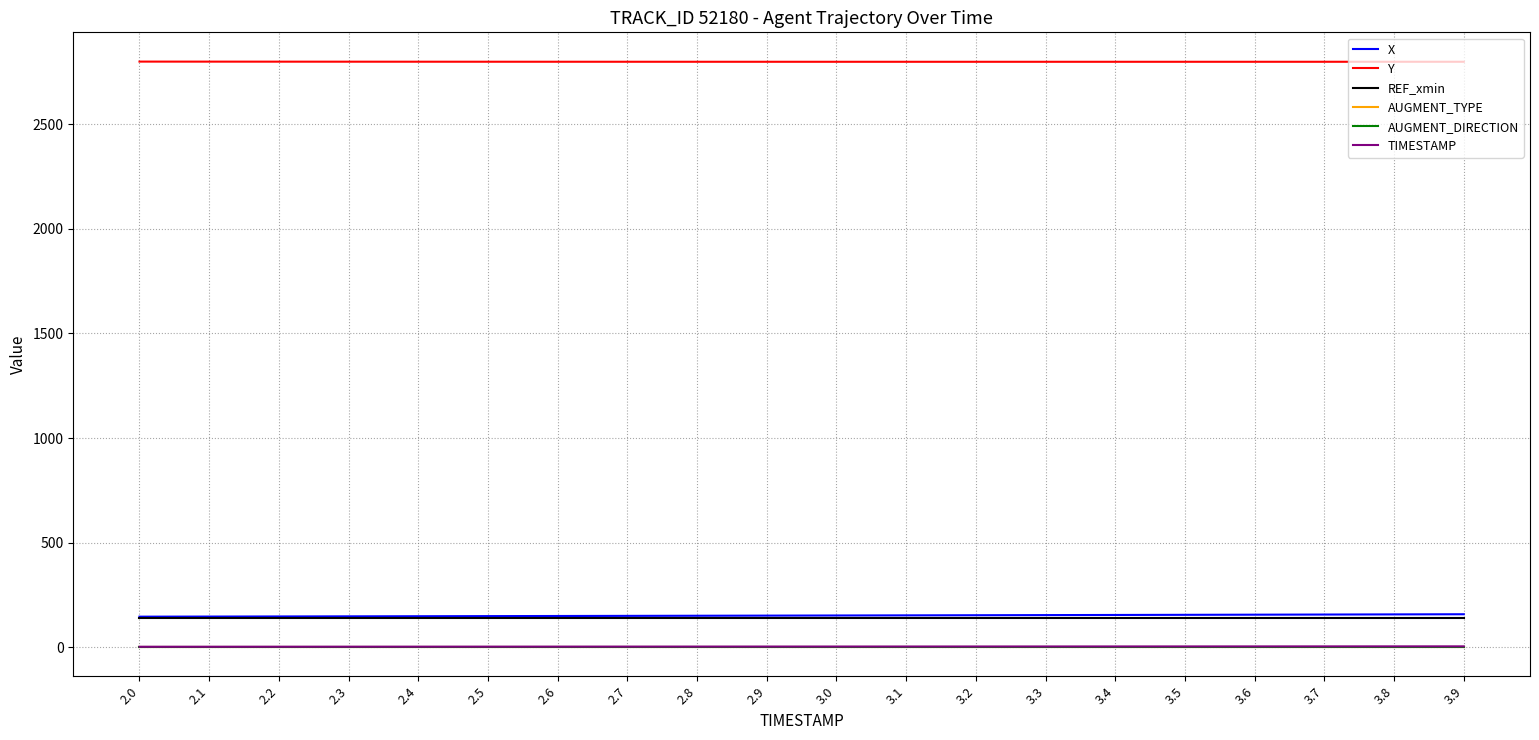

Does the chart have visible grid lines?

Yes